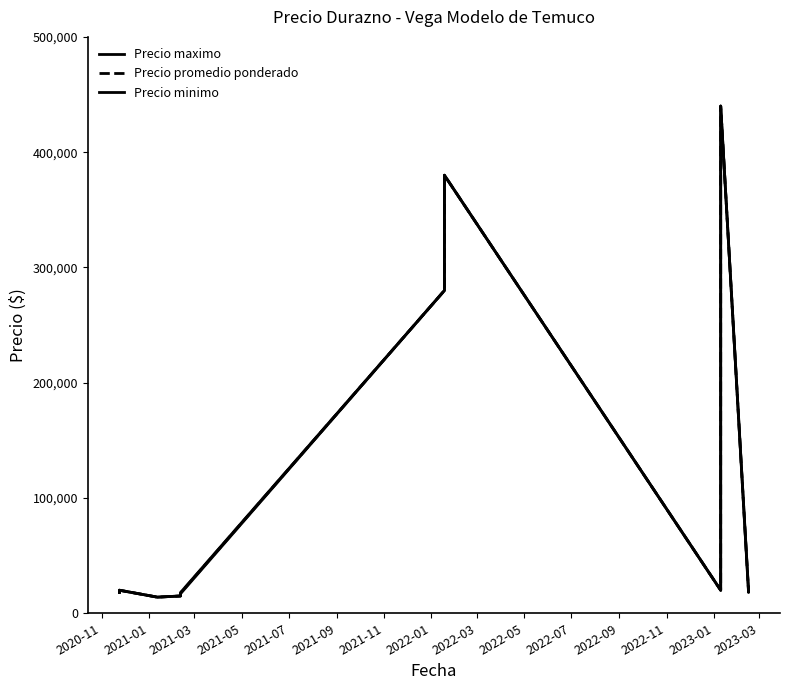

How many values in the Precio maximo series exceed 20000?

5